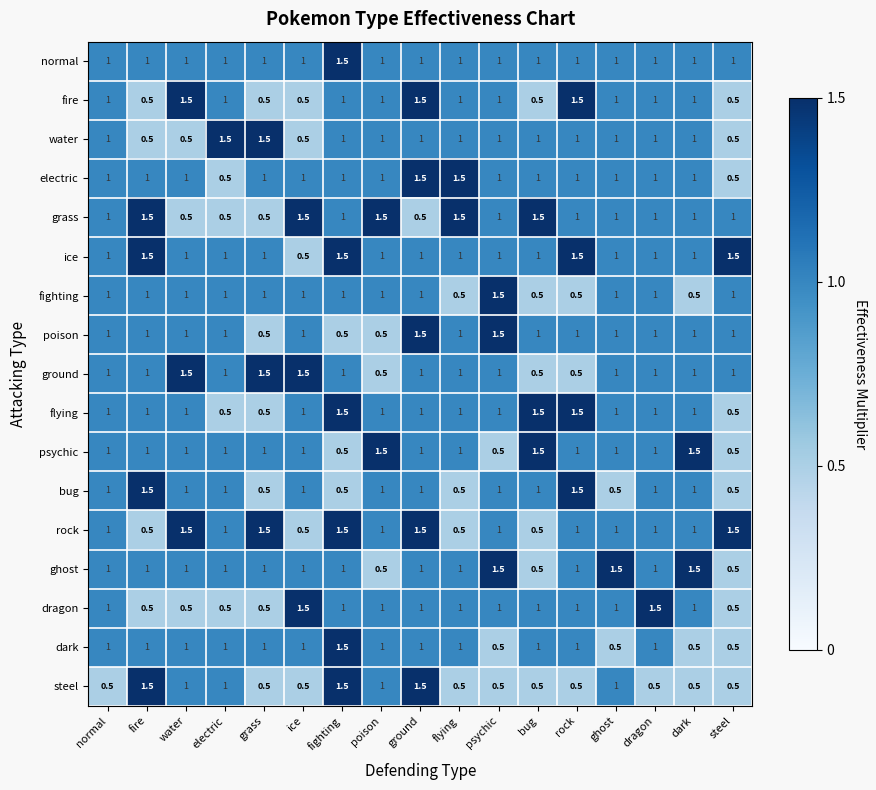

How many dragon values are between 0 and 1?

15